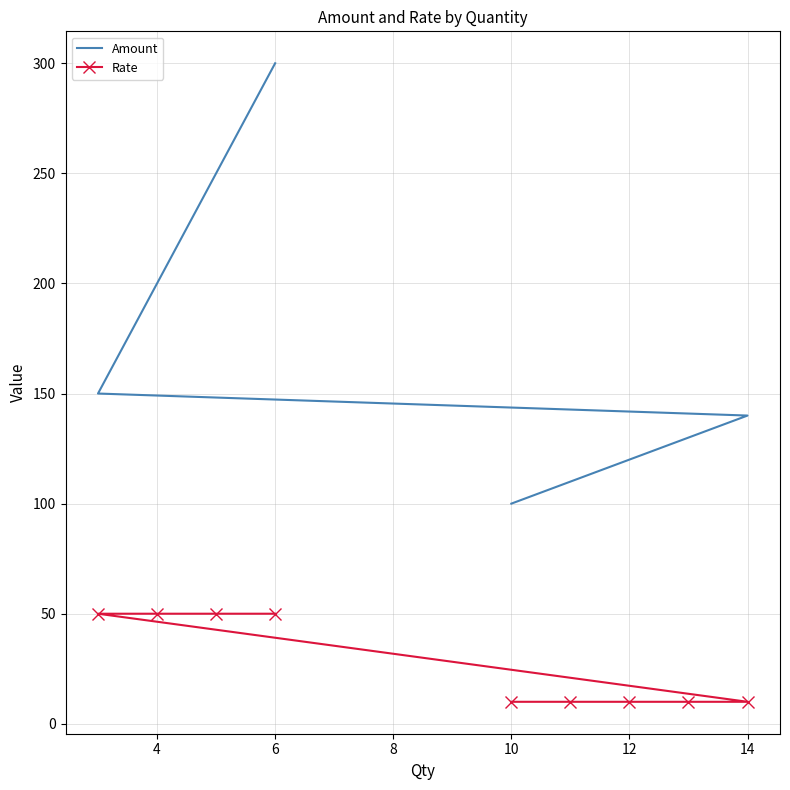

Between 10 and 14, which series saw the biggest shift?

Amount